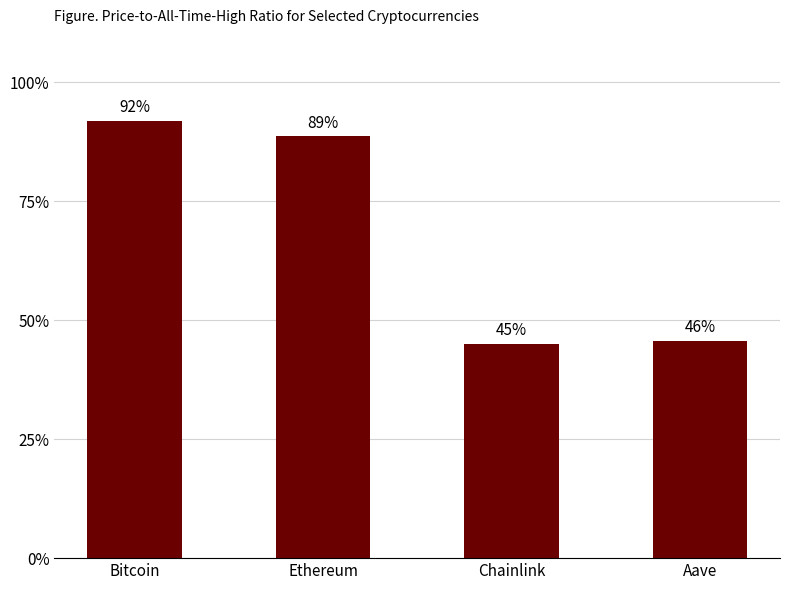

Does the chart contain any negative values?

No